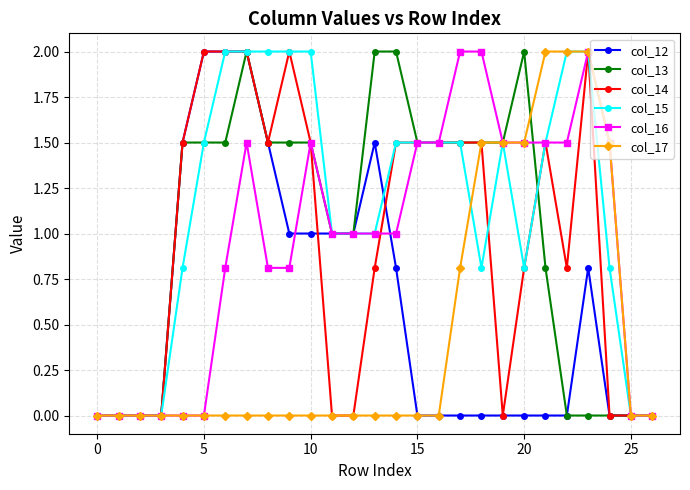

What is the value of the col_13 point at the 6th from the left?

1.5